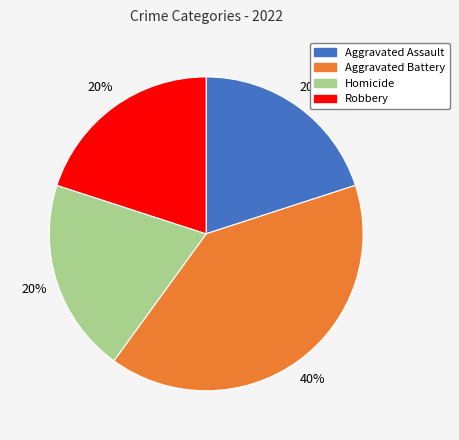

What is the largest slice in the pie chart?

Aggravated Battery